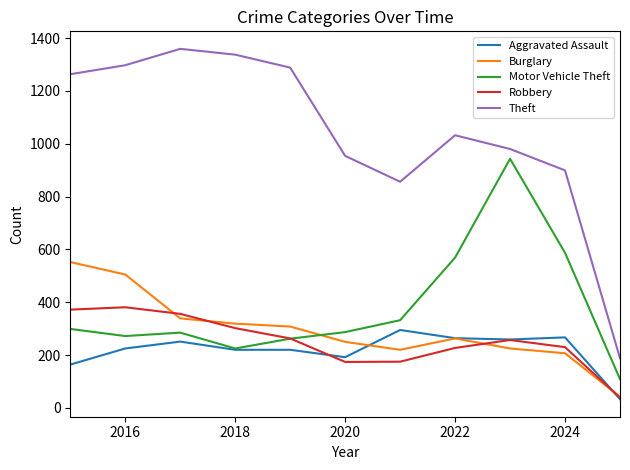

What is the maximum value for Aggravated Assault?

295